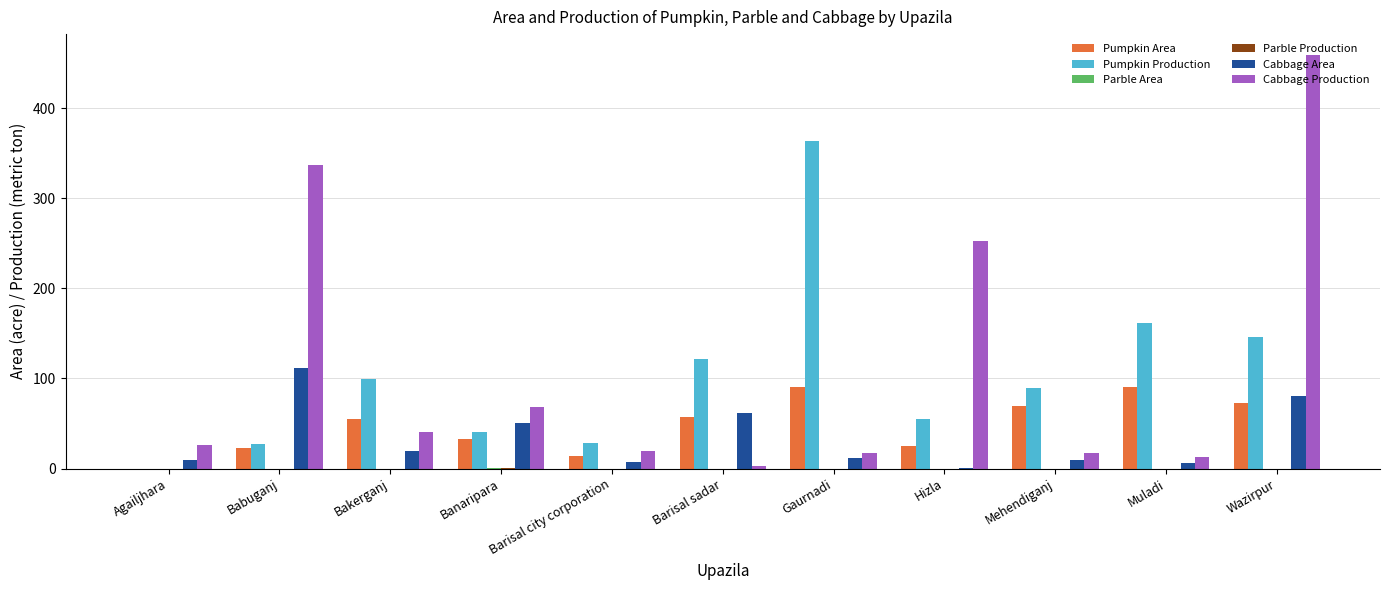

Which series changed the most between Babuganj and Barisal city corporation?

Cabbage Production